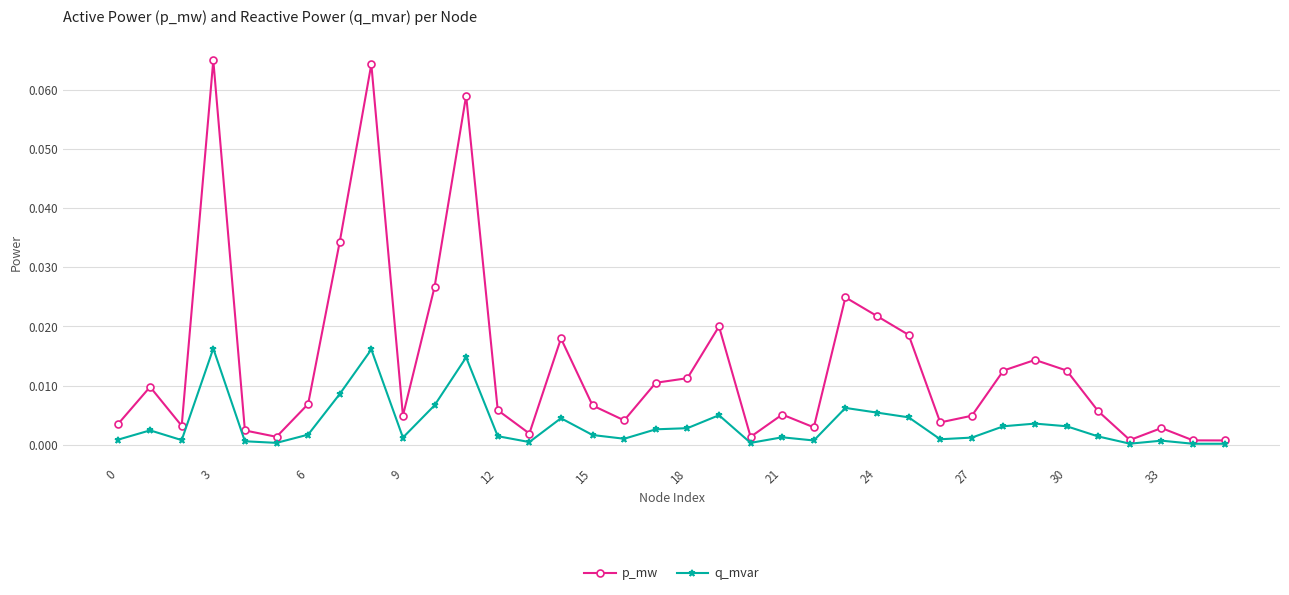

Which series has the largest total across all categories?

p_mw